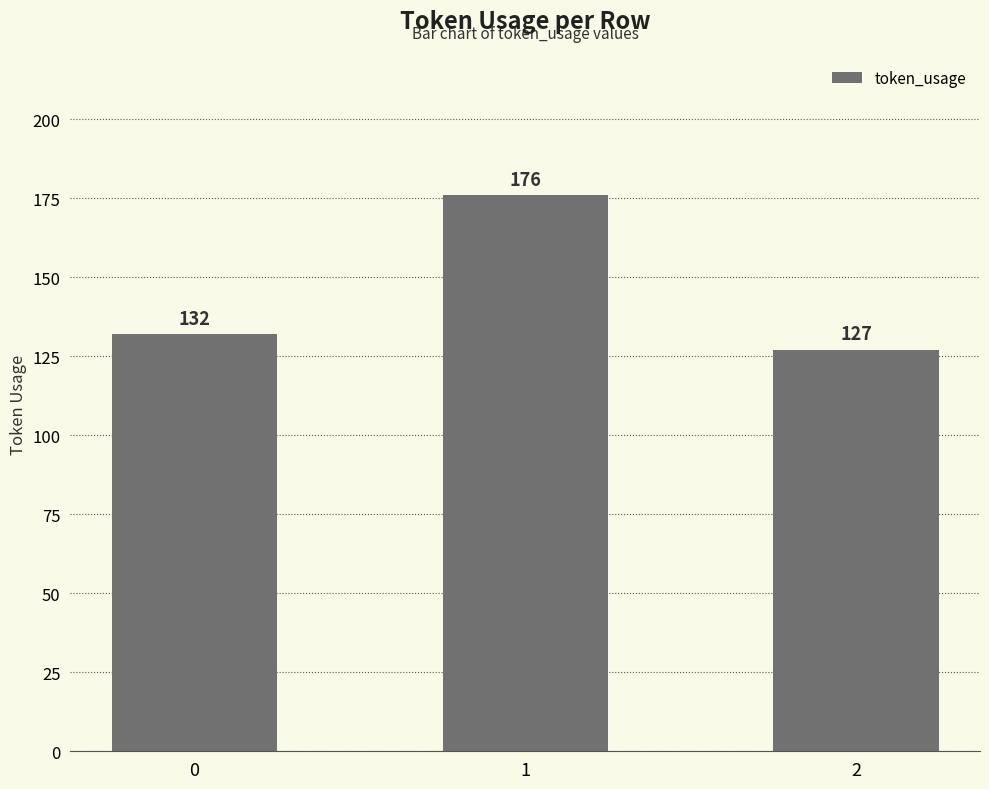

List the labels in order of value, largest first.

1, 0, 2